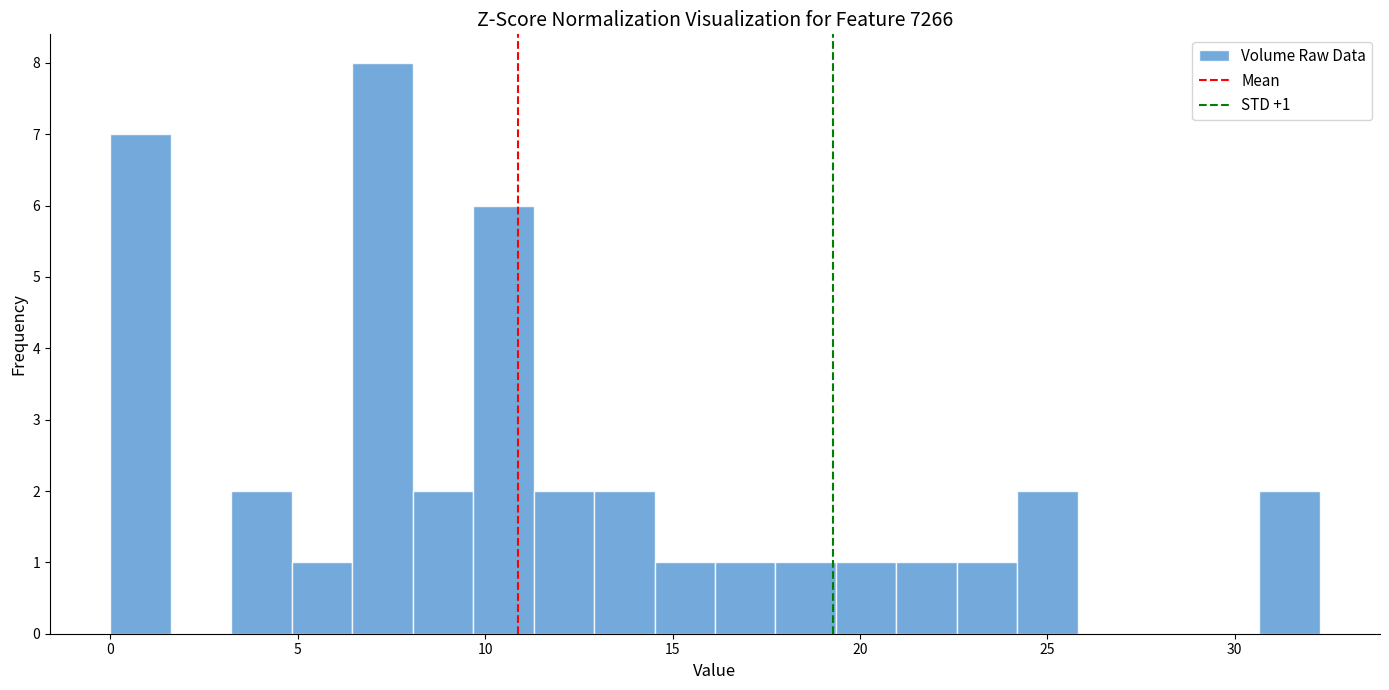

Around what value on the x-axis is the tallest bar? Give the approximate position of its centre, as read against the axis.

7.5